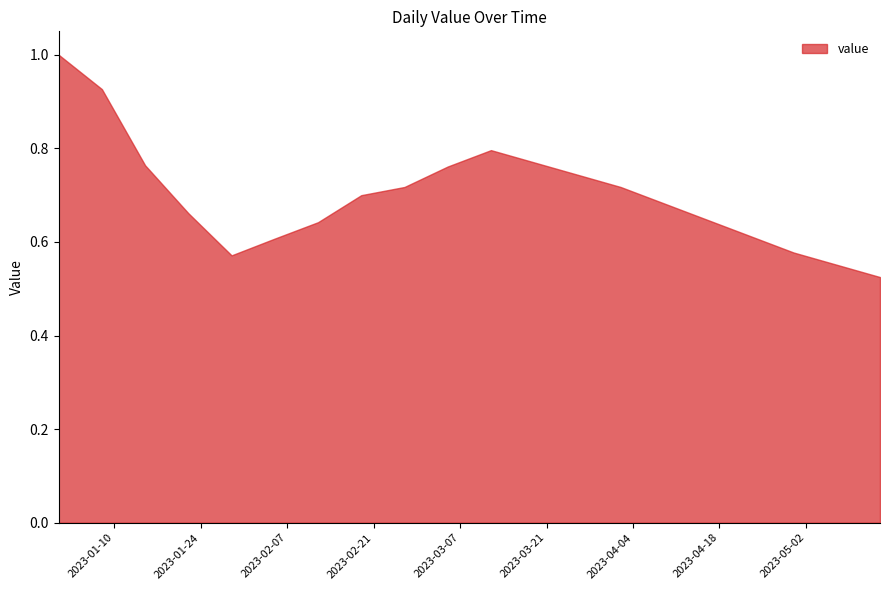

What is the label of the 15th point from the left?

2023-04-09